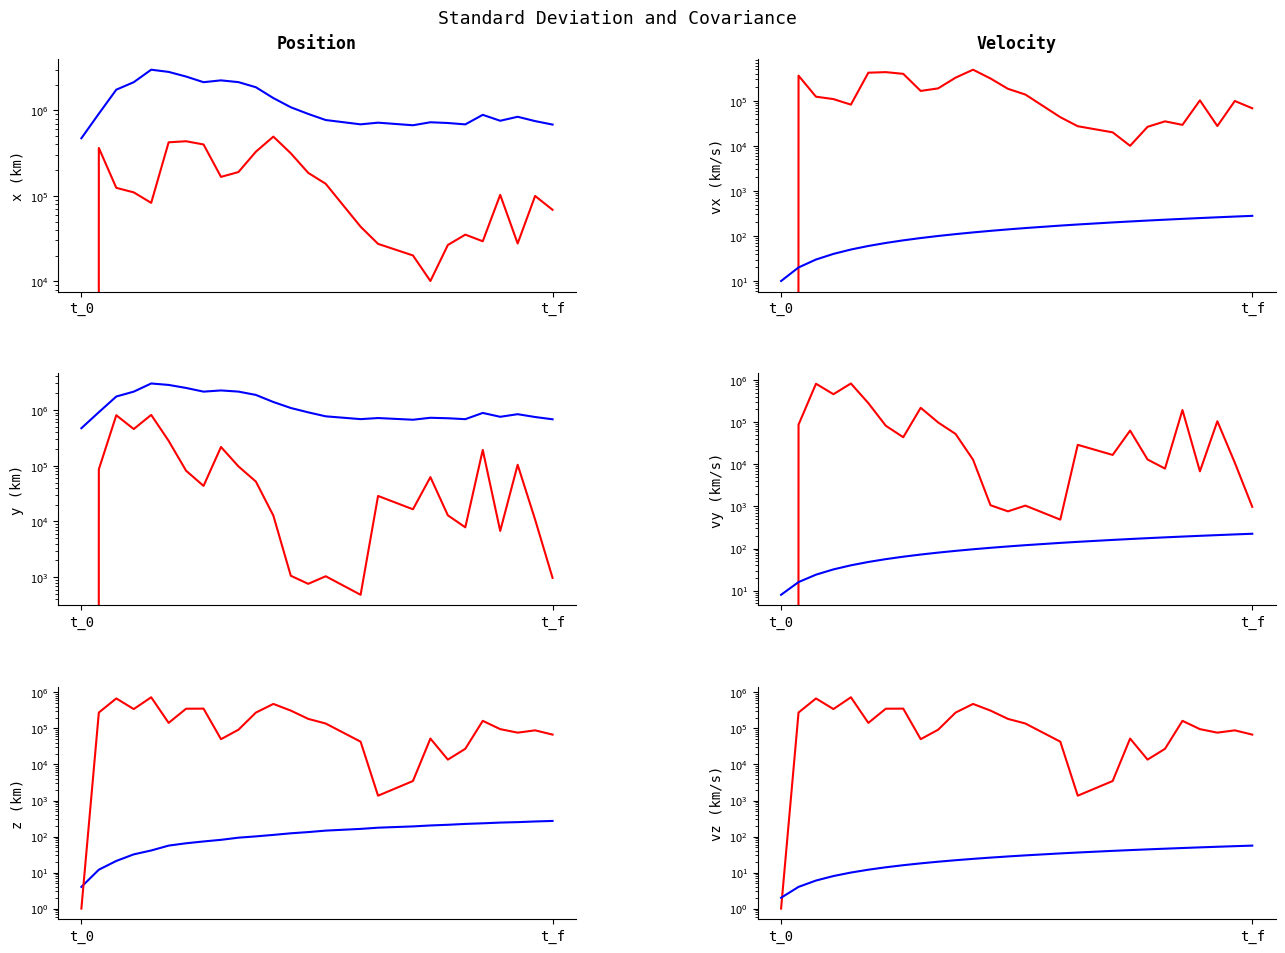

What is the highest value of the blue_series series?

56